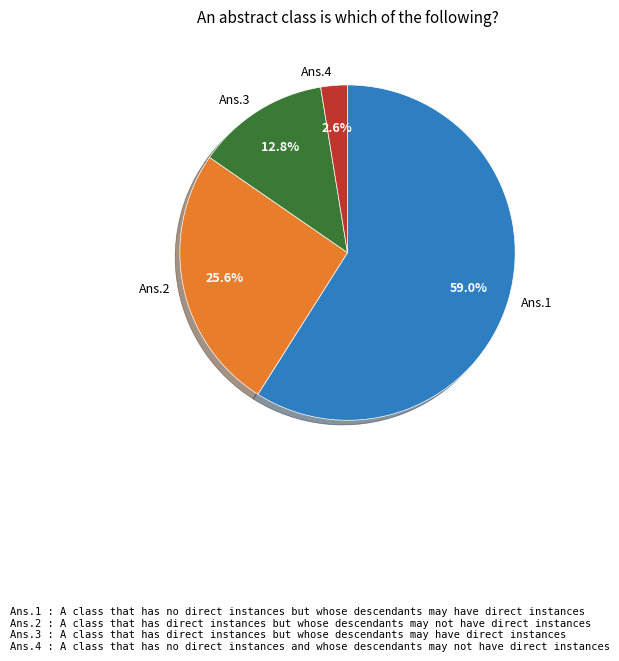

Is Ans.1 the majority of the pie?

Yes